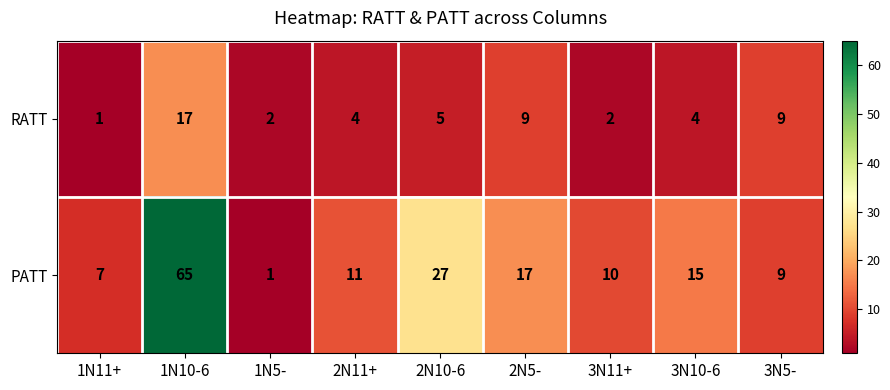

Reading left to right, extract all data points from this chart.

RATT: 1N11+=1	1N10-6=17	1N5-=2	2N11+=4	2N10-6=5	2N5-=9	3N11+=2	3N10-6=4	3N5-=9
PATT: 1N11+=7	1N10-6=65	1N5-=1	2N11+=11	2N10-6=27	2N5-=17	3N11+=10	3N10-6=15	3N5-=9